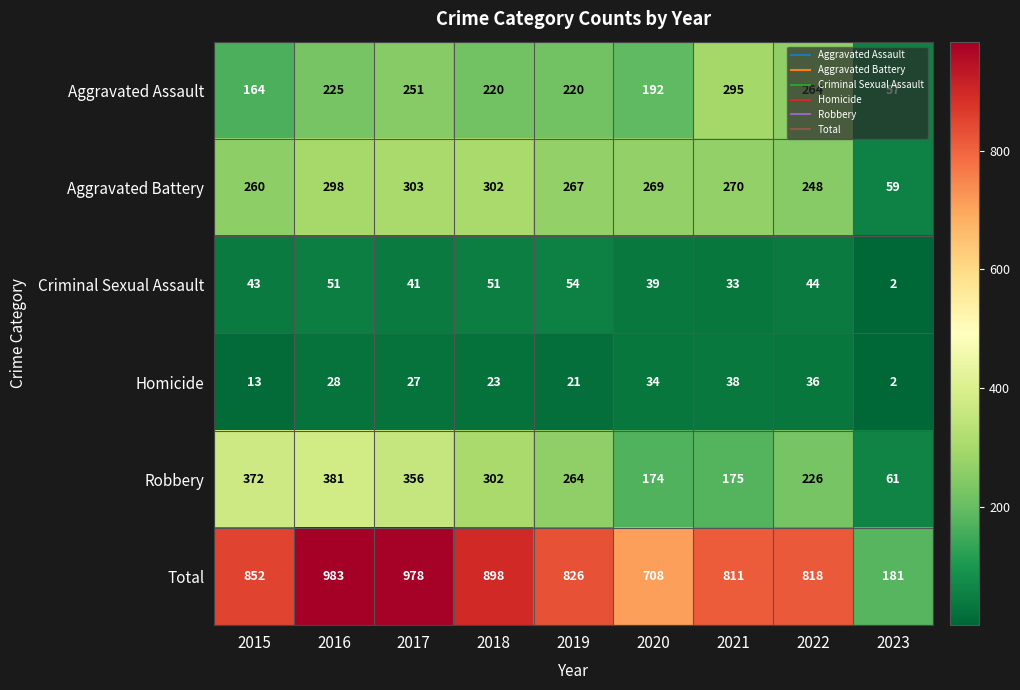

Rank the series by their maximum value, from lowest to highest.

Homicide, Criminal Sexual Assault, Aggravated Assault, Aggravated Battery, Robbery, Total